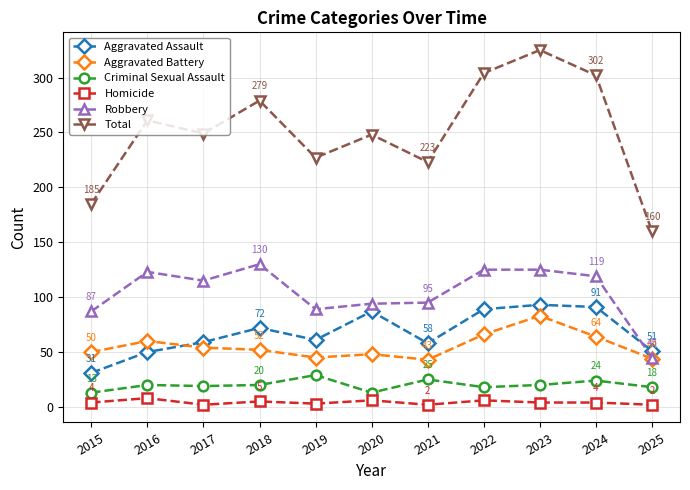

What is the sum of all Total values?

2763